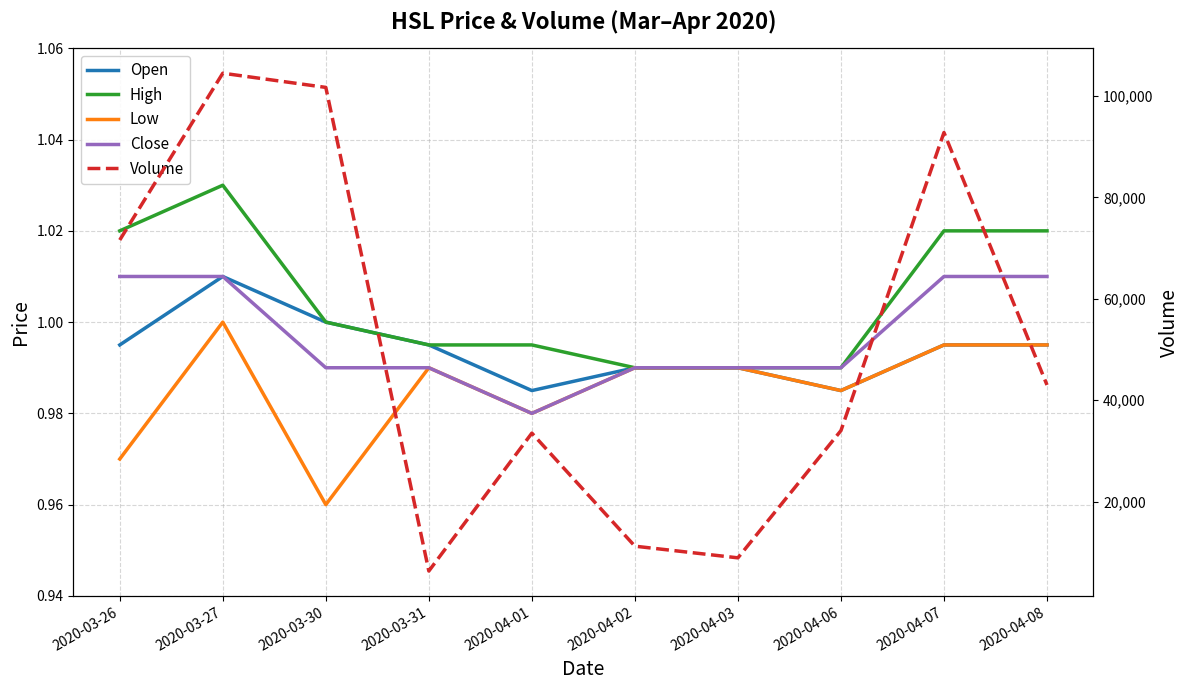

How many Close values are between 0 and 1?

6